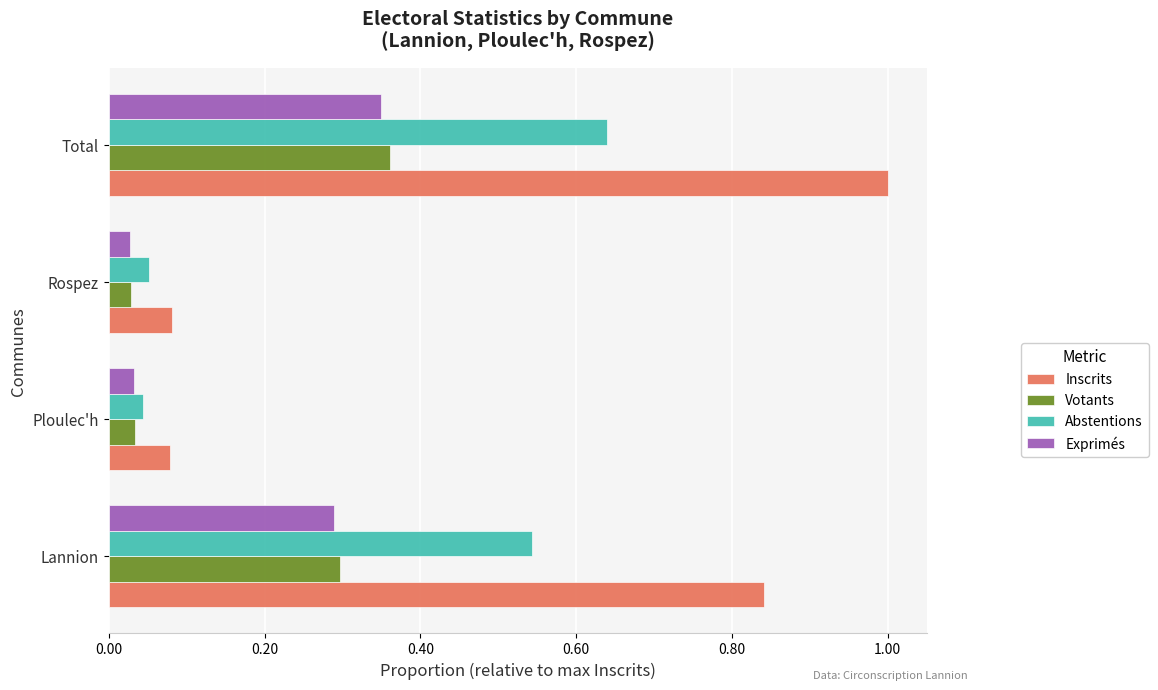

At how many categories does at least one series exceed 0?

4